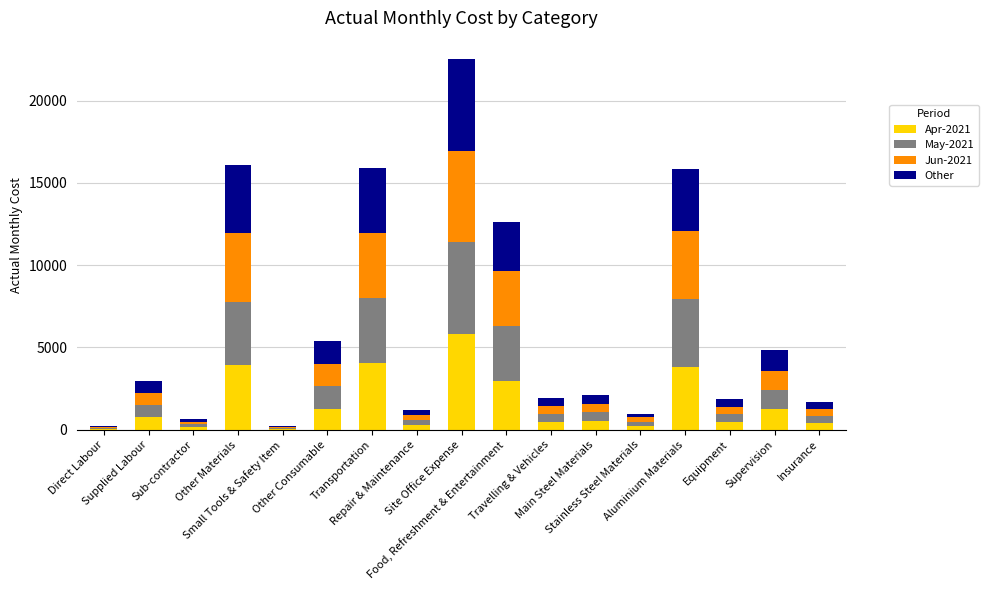

How many series are shown in this chart?

4